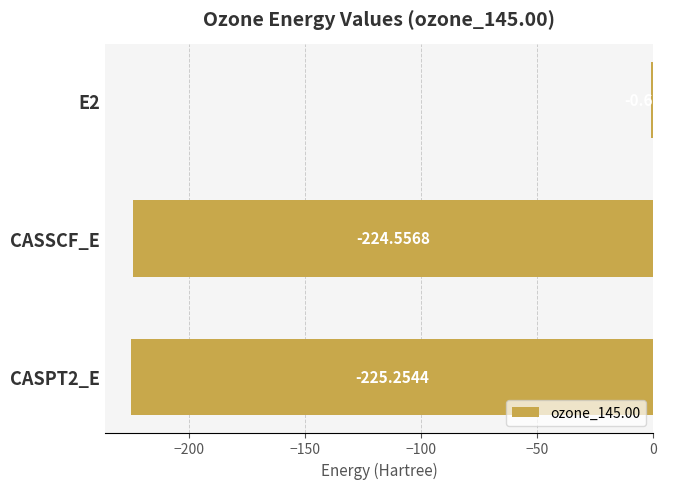

Between E2 and CASPT2_E, which is larger?

E2